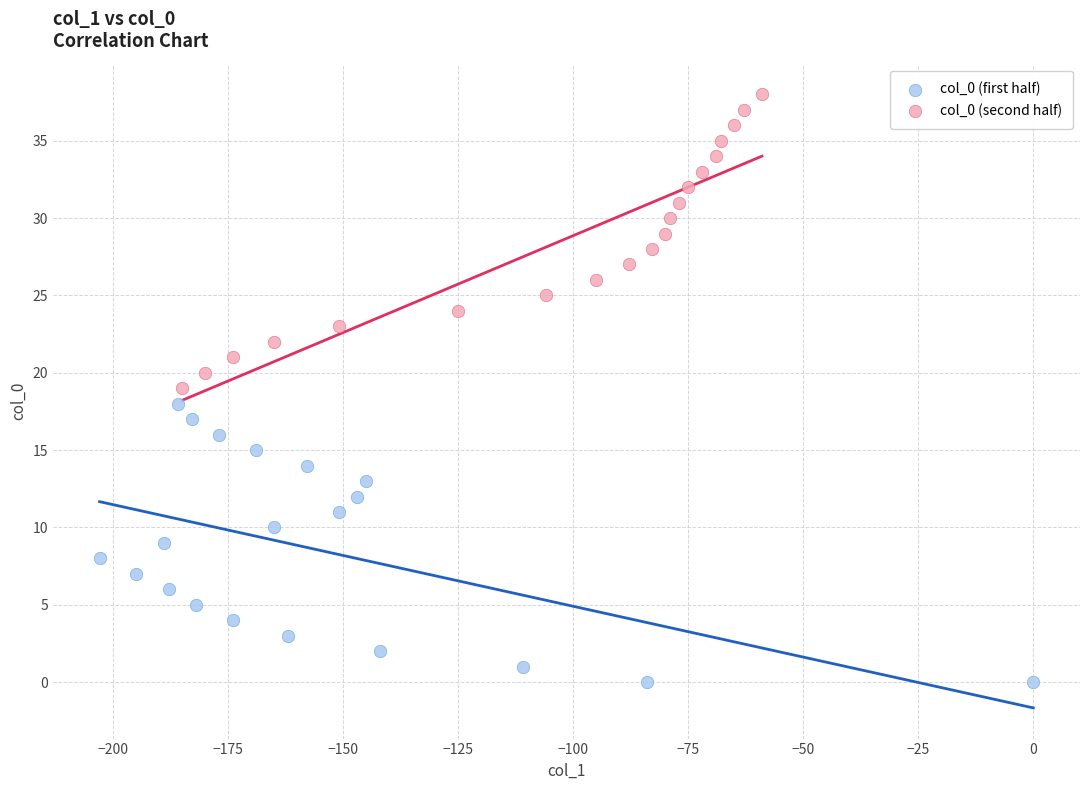

Which series contains the highest Y value?

col_0 (second half)